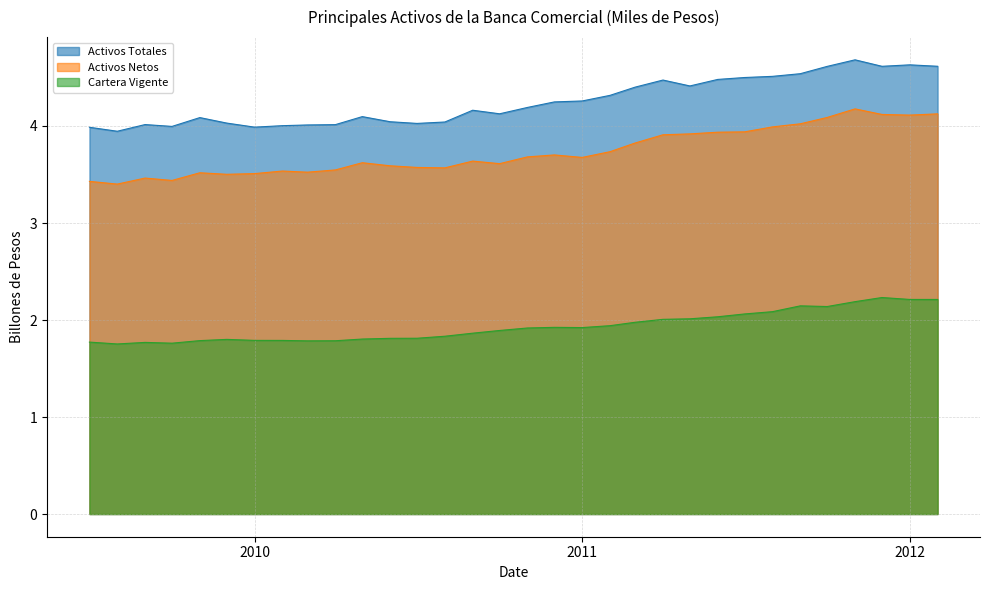

At which label is Activos Netos closest to 3?

2009-08